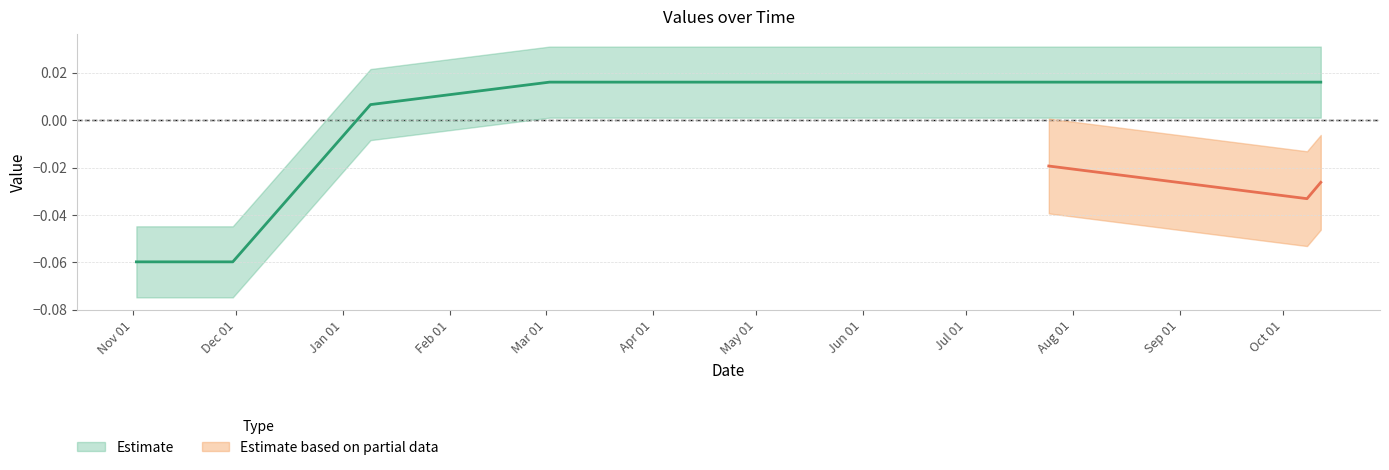

List the labels in order of value, smallest first.

20181102, 20181130, 20190109, 20190302, 20190403, 20190513, 20190627, 20190725, 20191008, 20191012